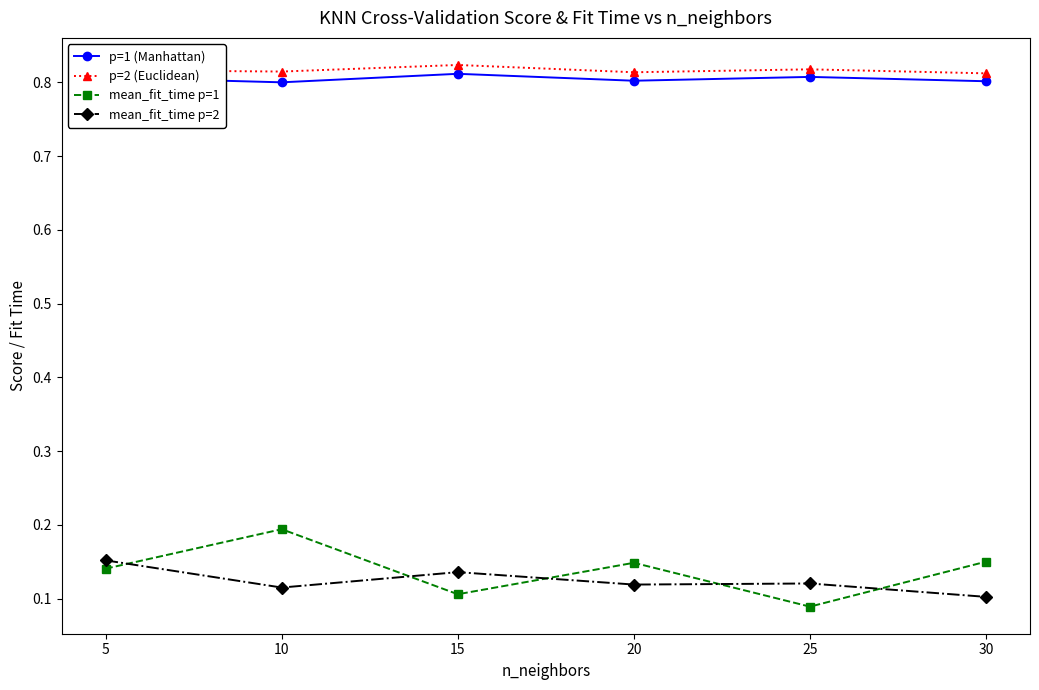

Is it true that p=1 (Manhattan) equals 0.8 at 5?

True